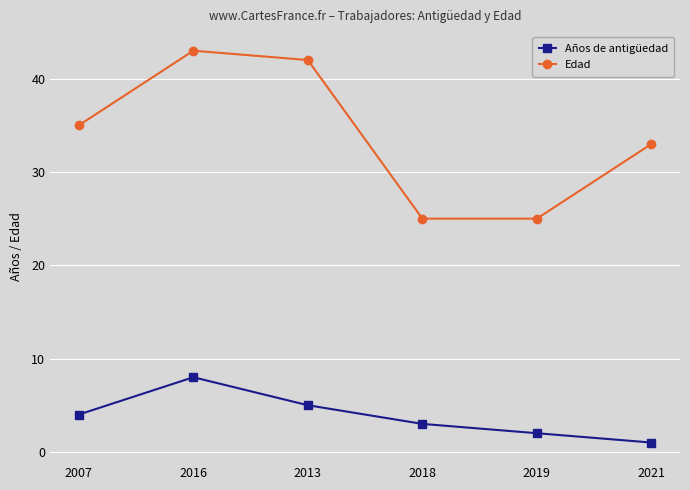

Rank the series by their maximum value, from highest to lowest.

Edad, Años de antigüedad